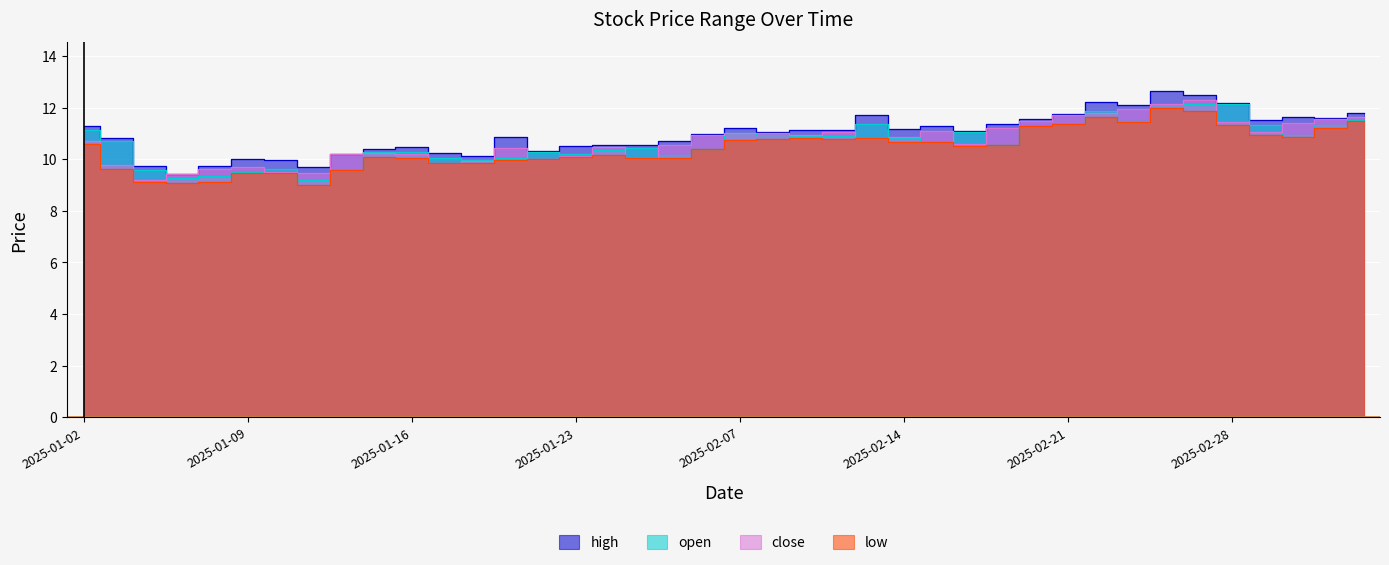

True or false: high has a value of 18.0 at 2025-02-24.

False